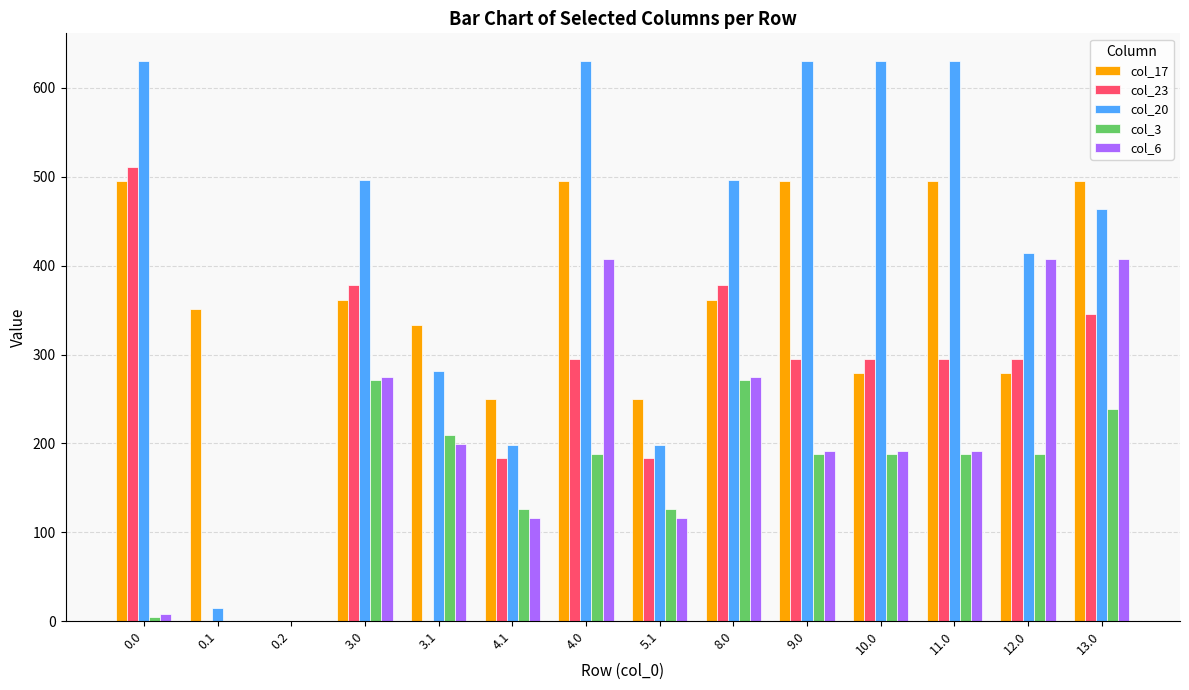

What is the greatest value displayed?

629.9